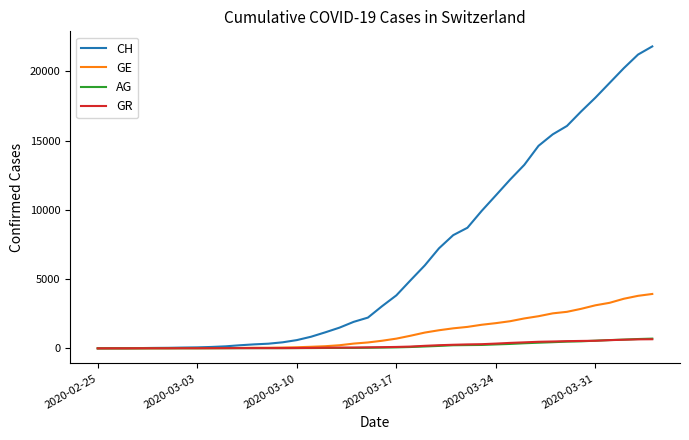

Which series has the widest spread of values?

CH